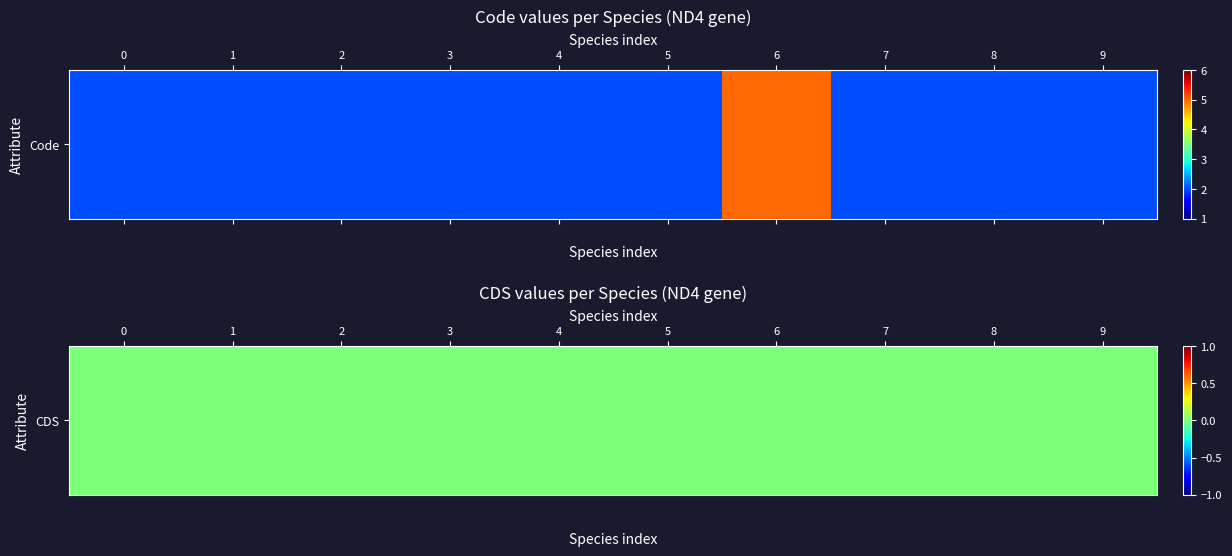

Between Code and 7, which is larger?

Code